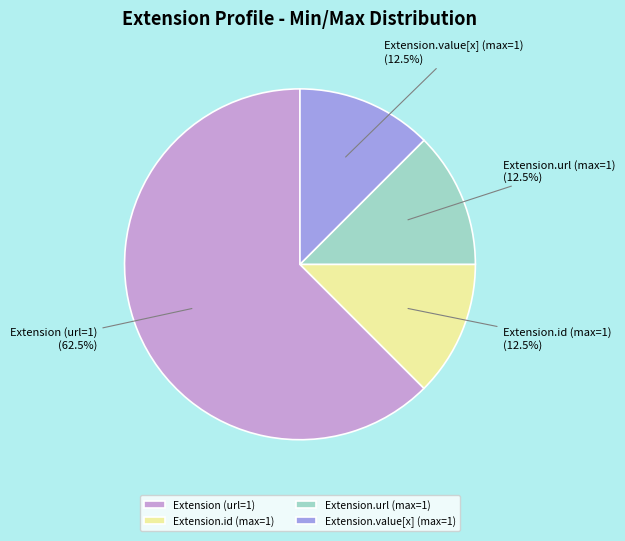

To the nearest percent, what is the average slice percentage?

25%